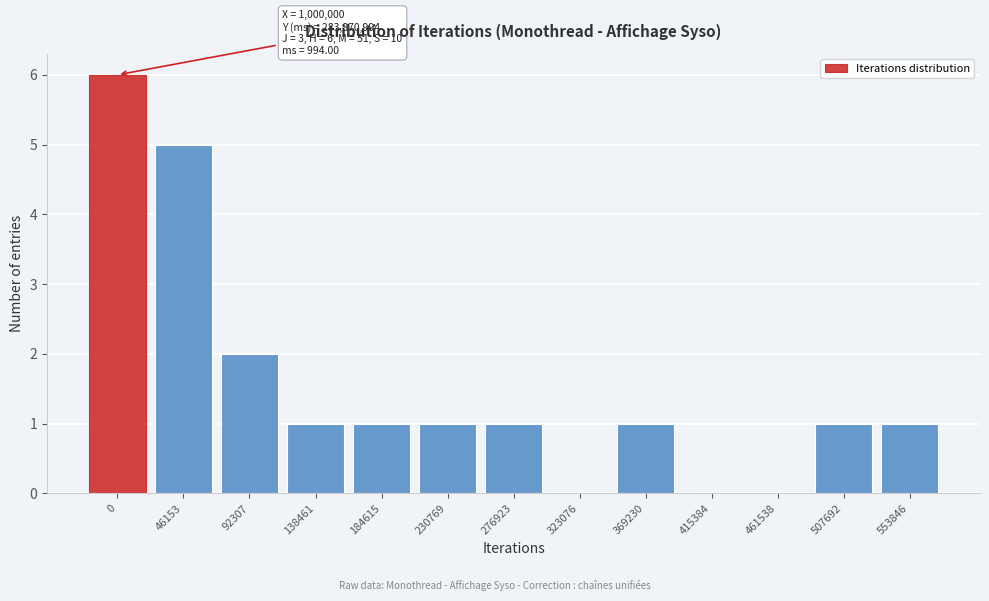

Reading left to right, list all the values displayed in this chart.

0=6	46153=5	92307=2	138461=1	184615=1	230769=1	276923=1	323076=0	369230=1	415384=0	461538=0	507692=1	553846=1